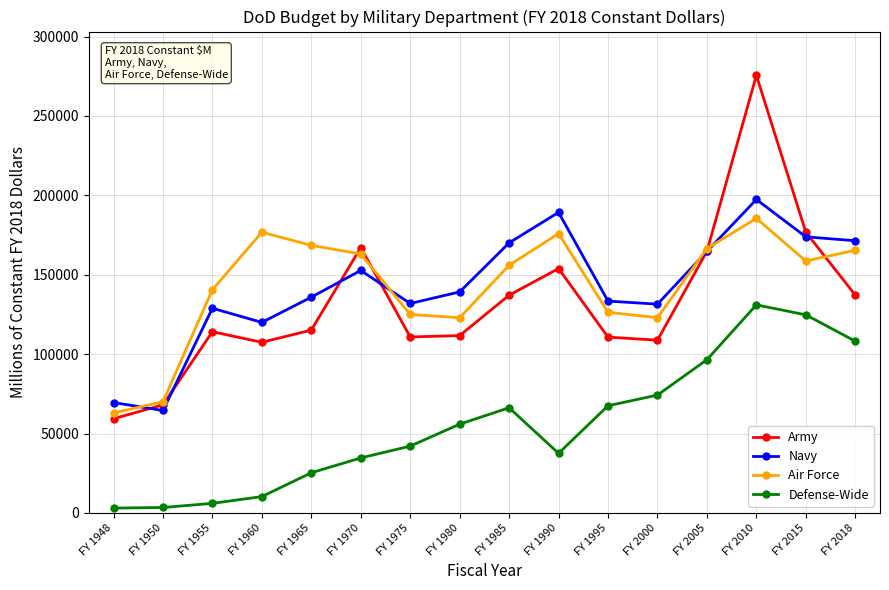

Which series changed the most between FY 1948 and FY 1960?

Air Force